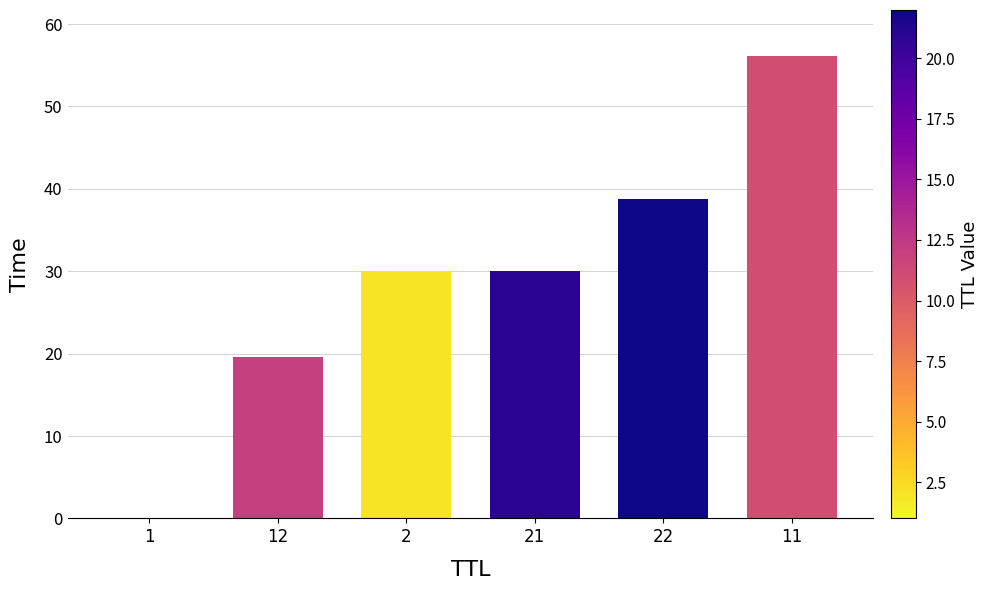

The chart shows a value of 16.9 at 21. True or false?

False